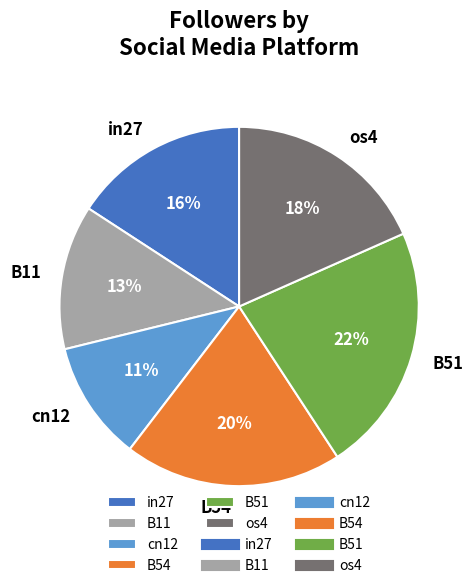

Rank the categories by value from highest to lowest.

B51, B54, os4, in27, B11, cn12